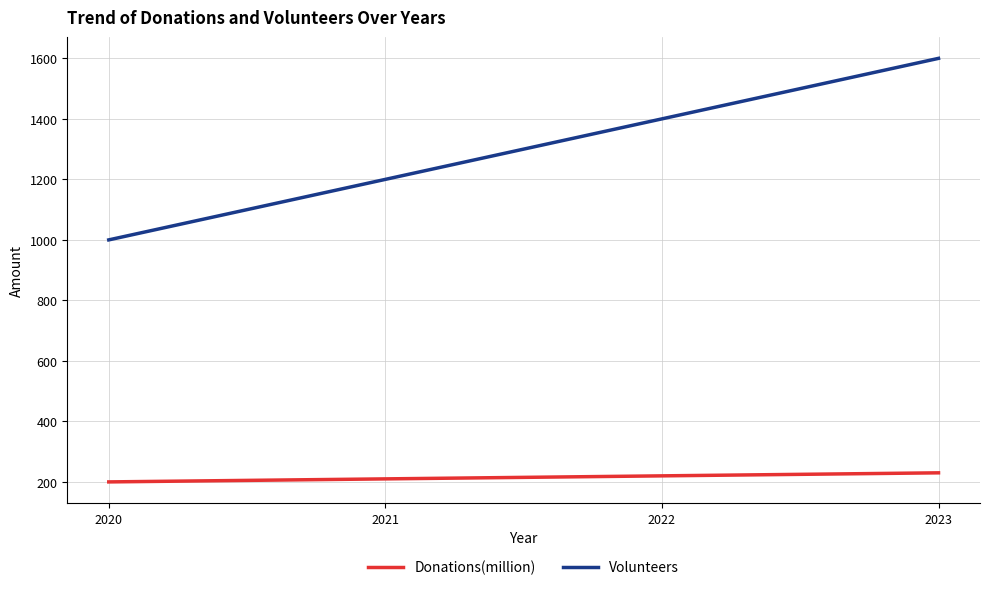

What is the total value across all series at 2023?

1830